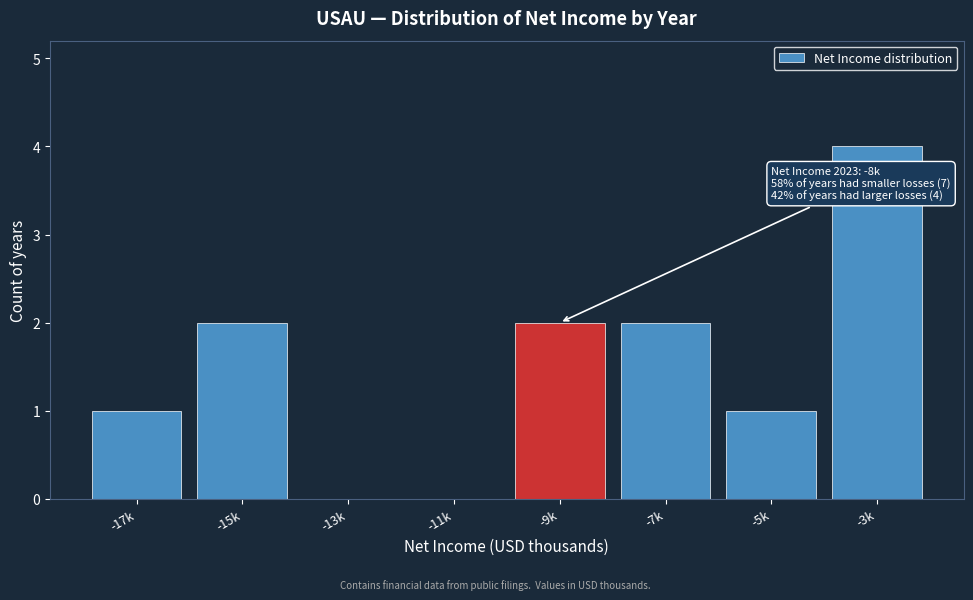

Reading left to right, extract all data points from this chart.

-17k=1	-15k=2	-13k=0	-11k=0	-9k=2	-7k=2	-5k=1	-3k=4